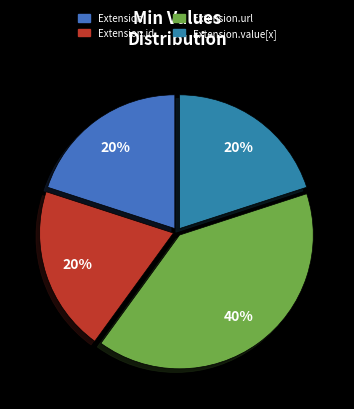

How many slices are in this pie chart?

4